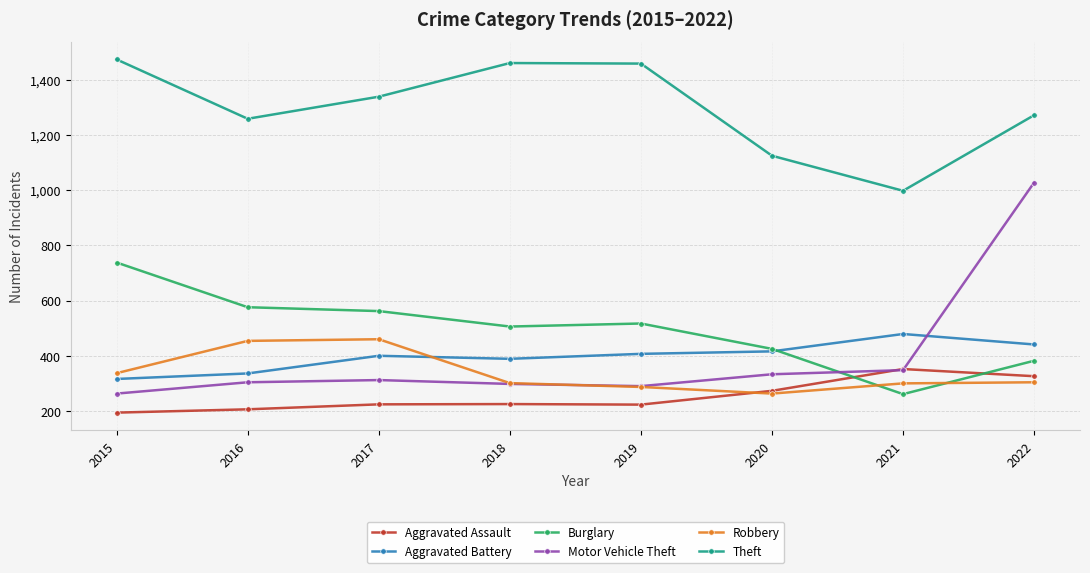

At which label does Robbery reach its minimum?

2020